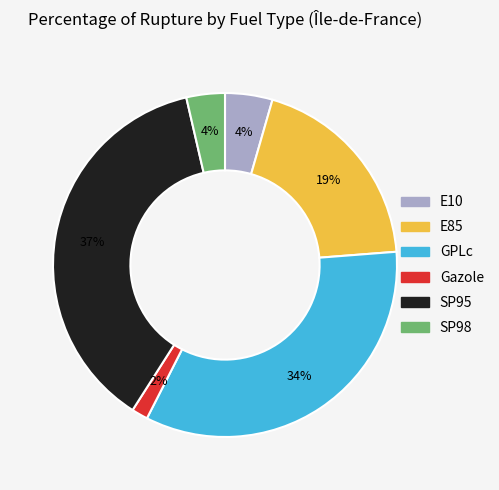

To the nearest percent, what percentage of the pie is GPLc?

34%